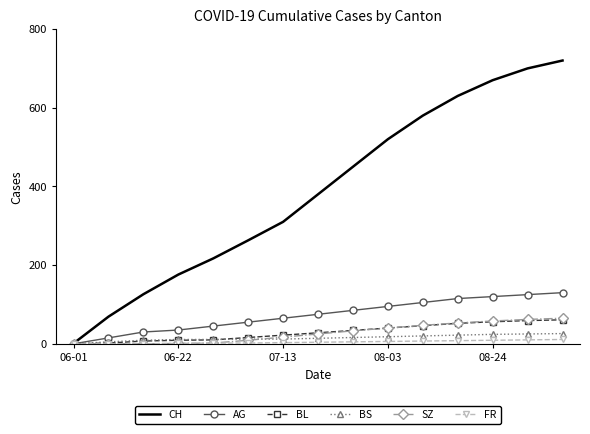

What is the average value of the AG series?

73